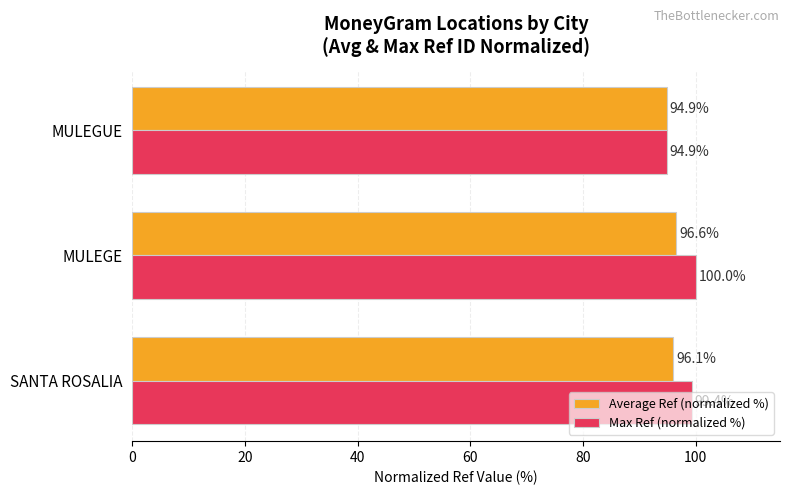

What value does the Average Ref (normalized %) series have at SANTA ROSALIA?

96.1